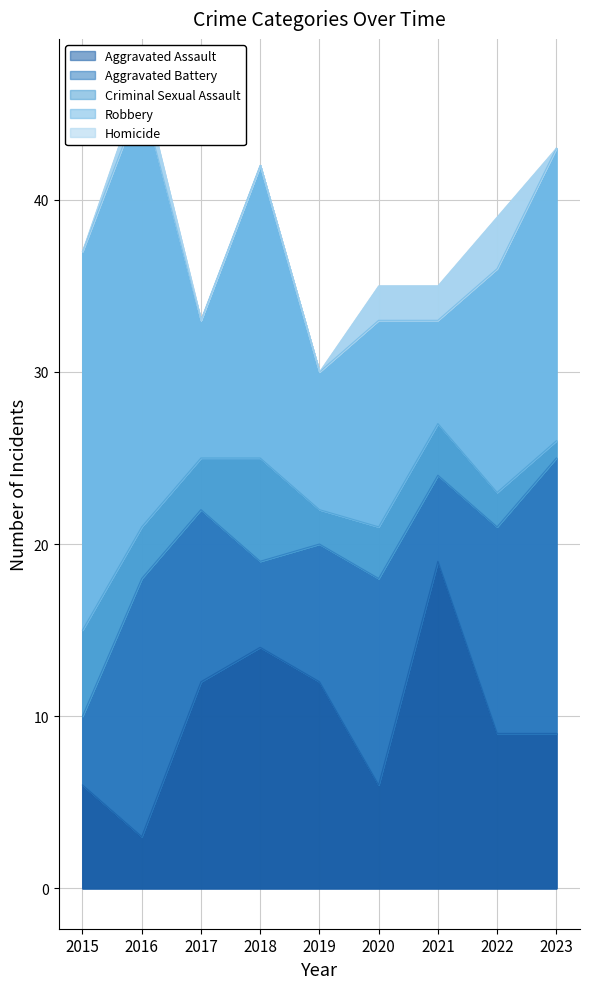

True or false: Robbery has a value of 25 at 2016.

True